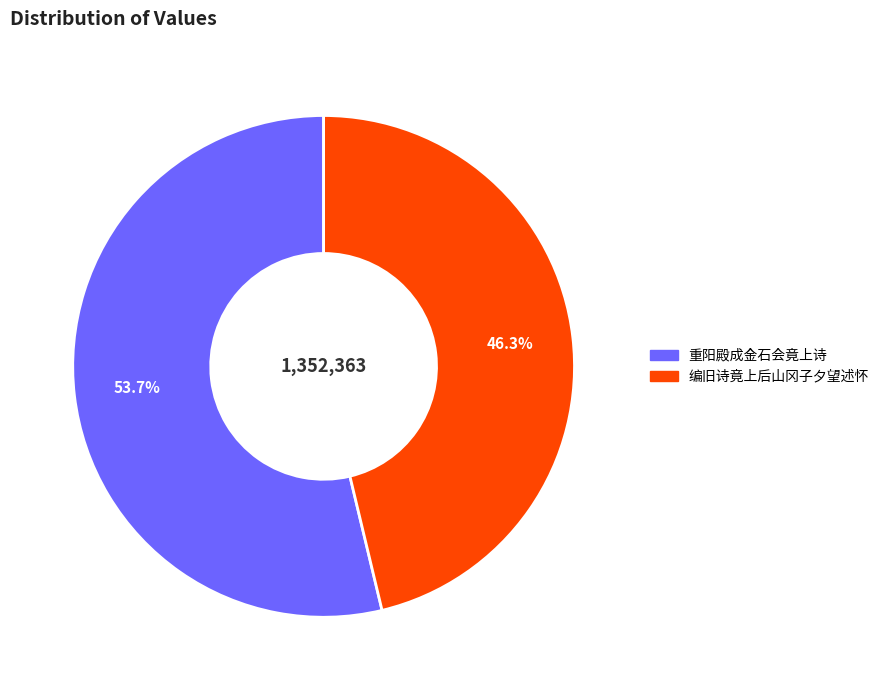

To the nearest percent, what is the combined percentage of 编旧诗竟上后山冈子夕望述怀 and 重阳殿成金石会竟上诗?

100%